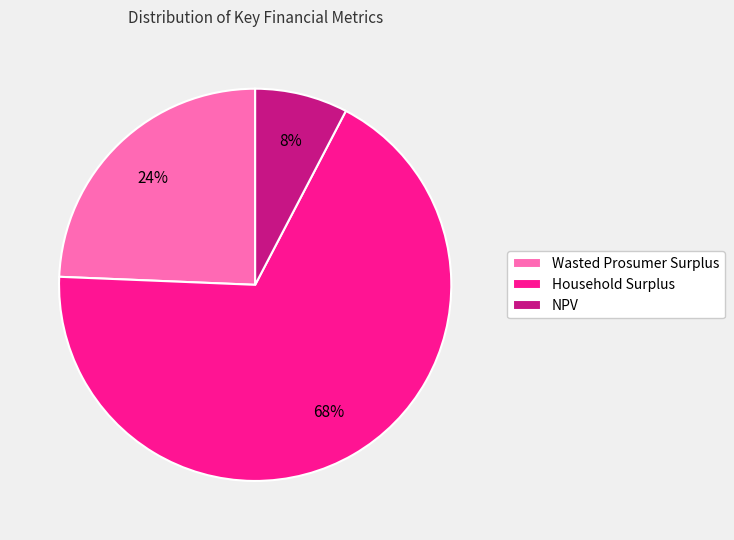

Does Household Surplus account for over 50% of the chart?

Yes